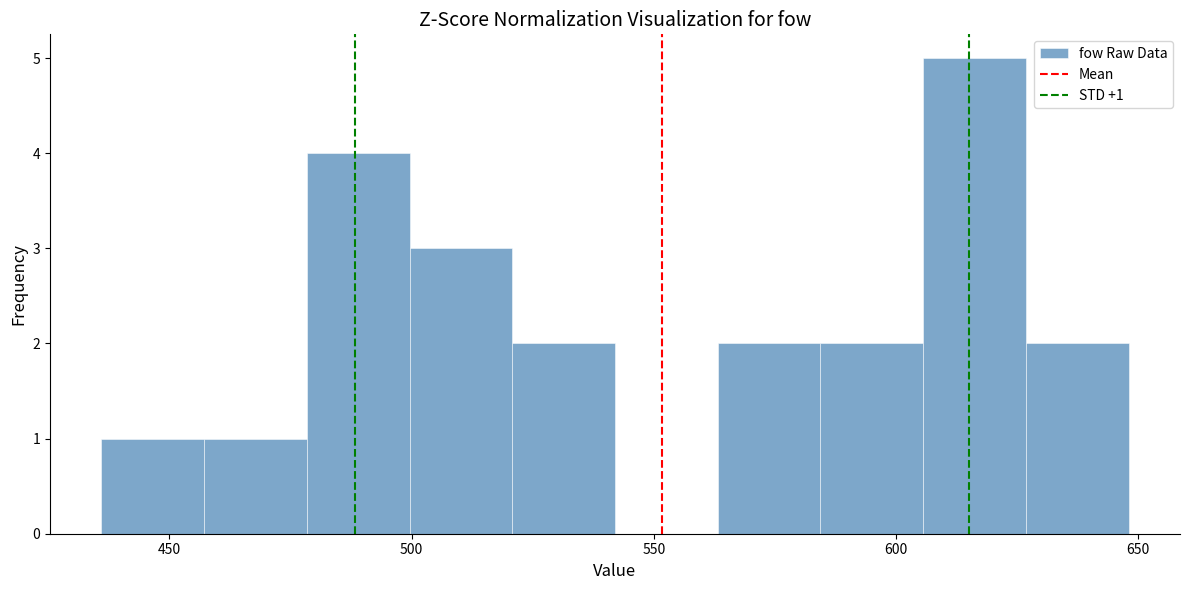

Which range on the x-axis has the tallest bar?

605 to 625